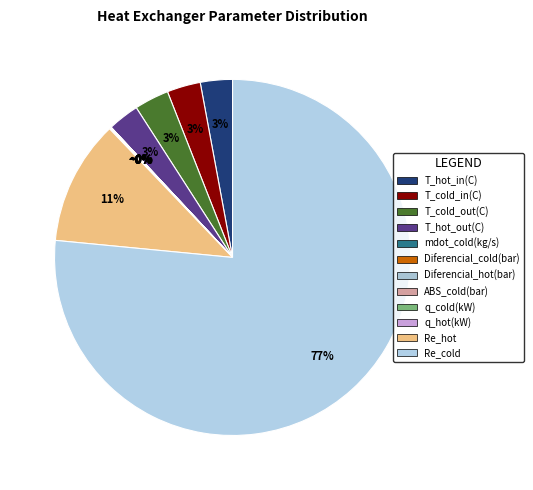

Which slice is the largest?

Re_cold